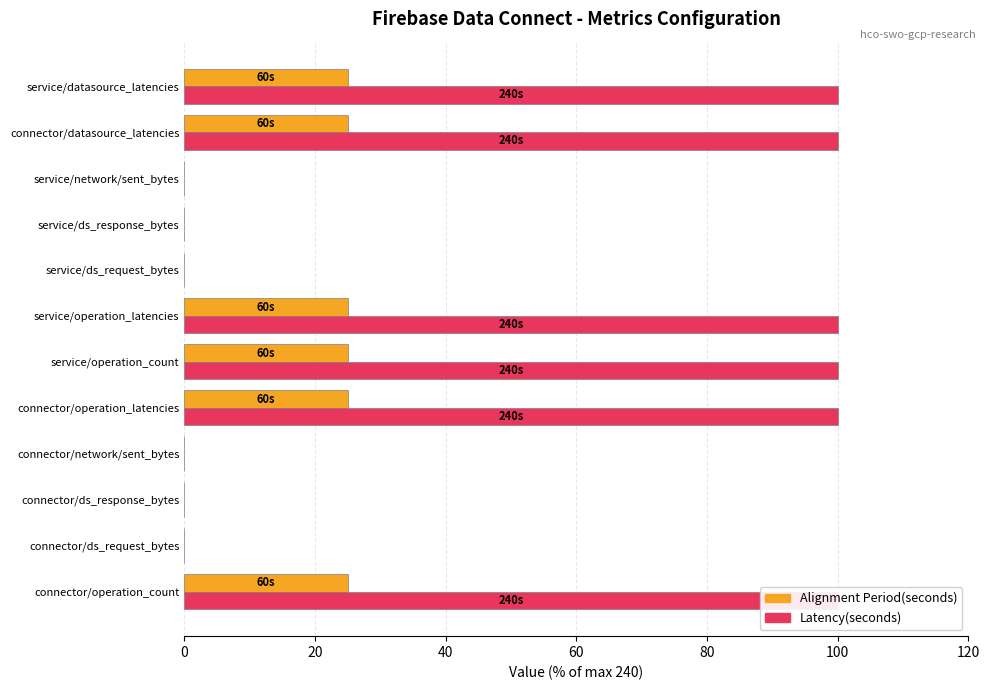

What are all the series names shown in the legend?

Alignment Period(seconds), Latency(seconds)